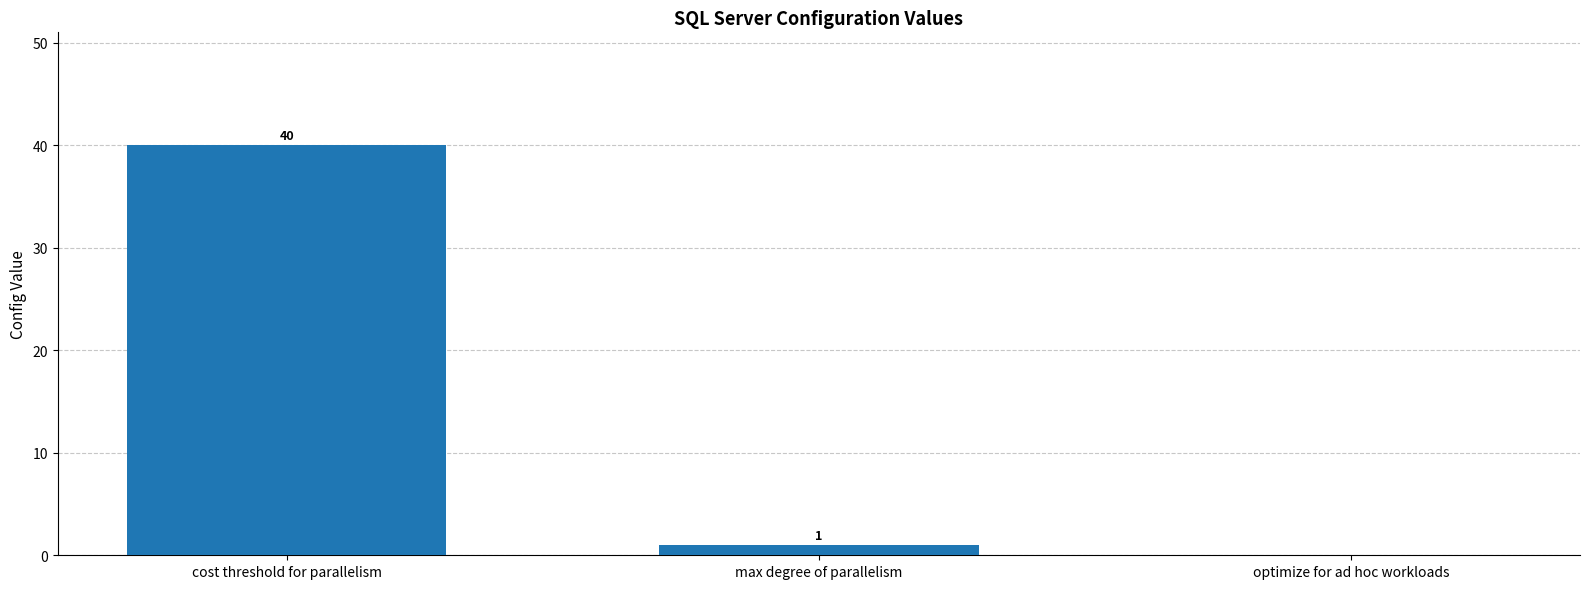

True or false: the data shows 66 at cost threshold for parallelism.

False